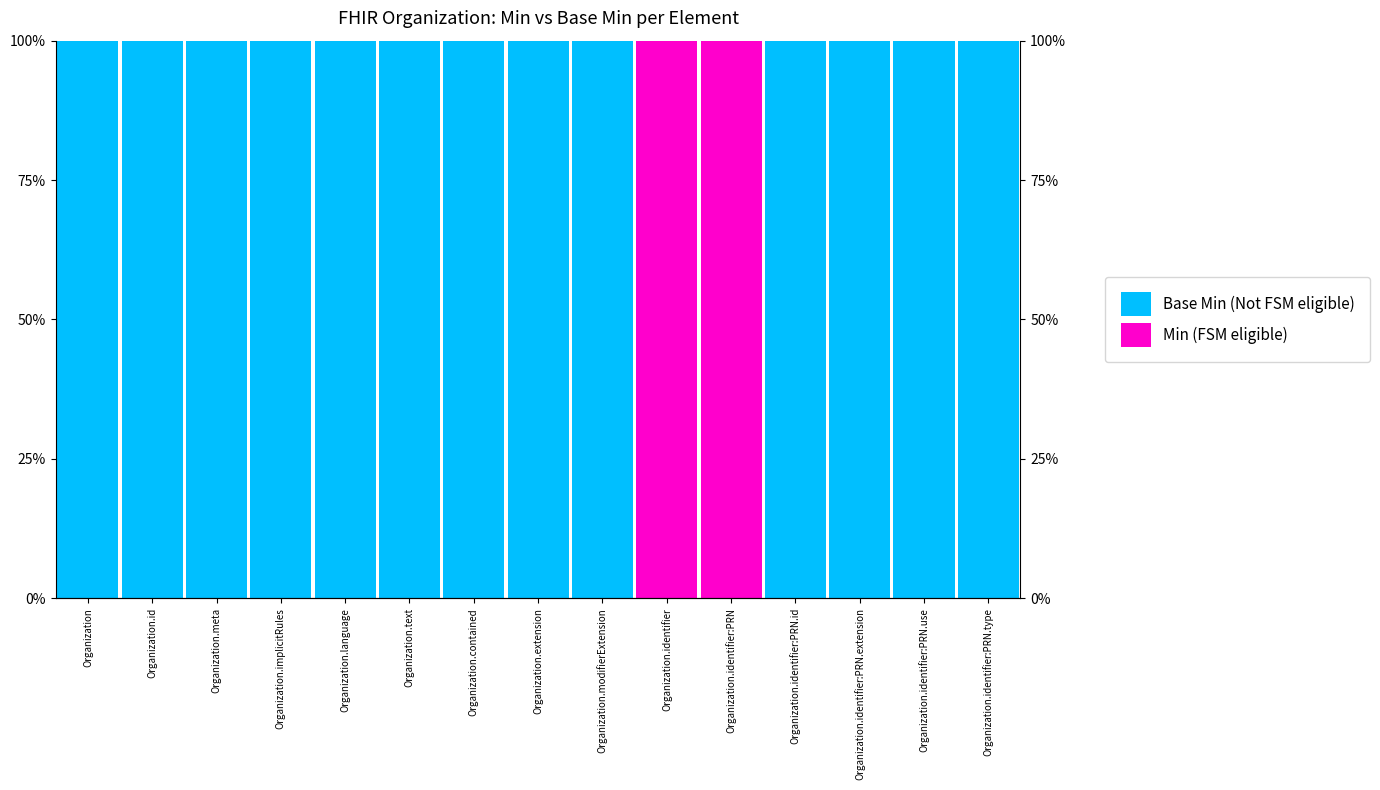

Which category has the lowest value across all series?

Organization.identifier